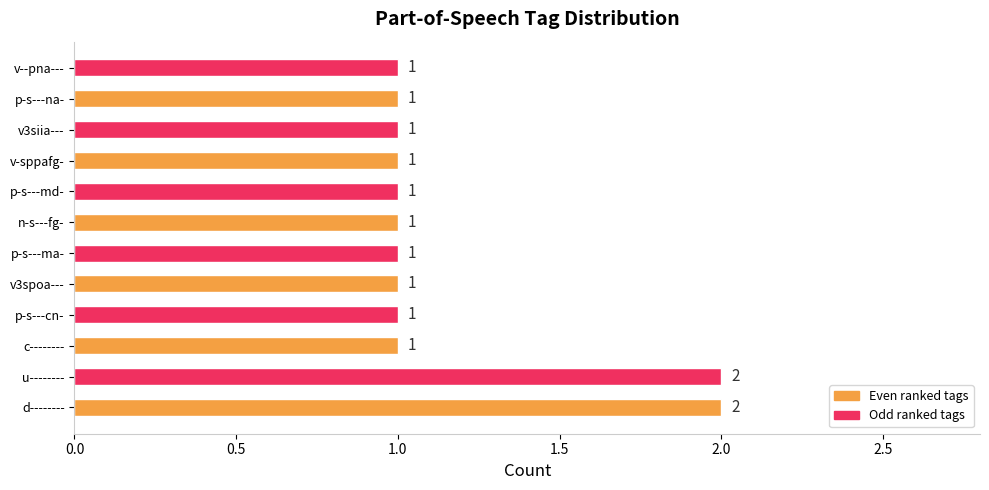

Count the values in the range 1 to 2.

12